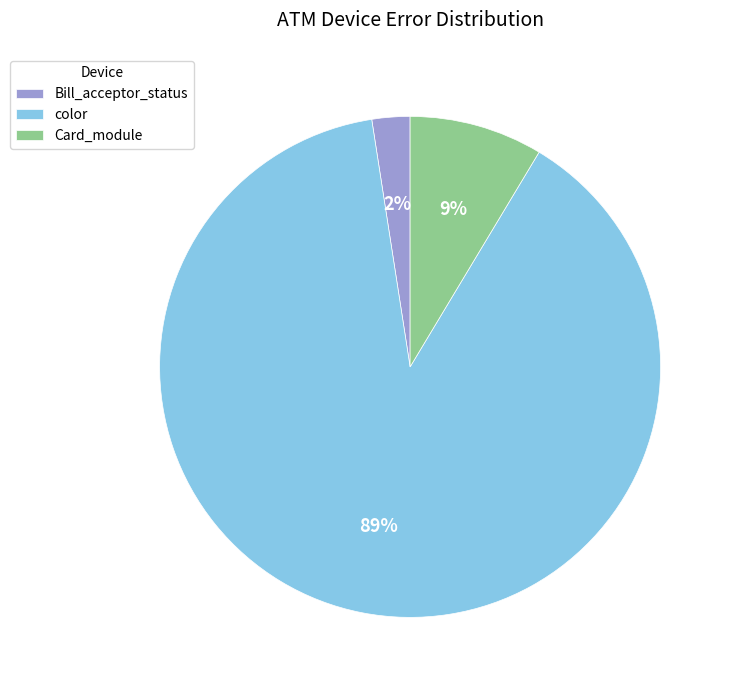

Is it true that Bill_acceptor_status is 11% of the pie?

False